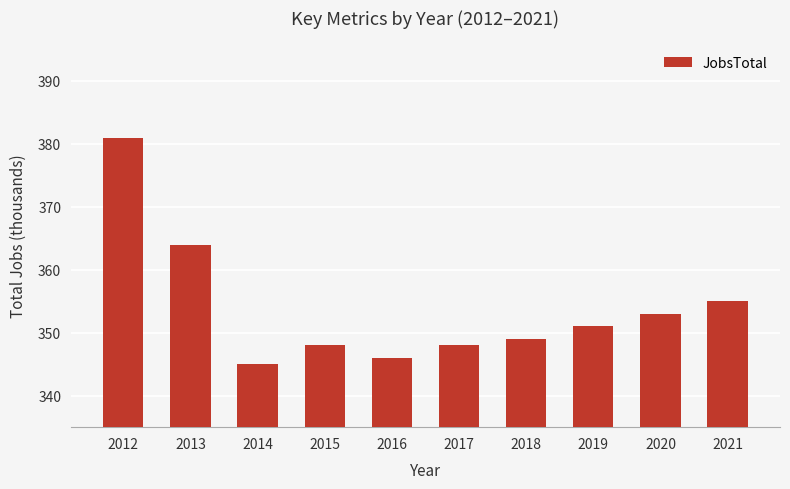

What is the minimum value shown in the chart?

345